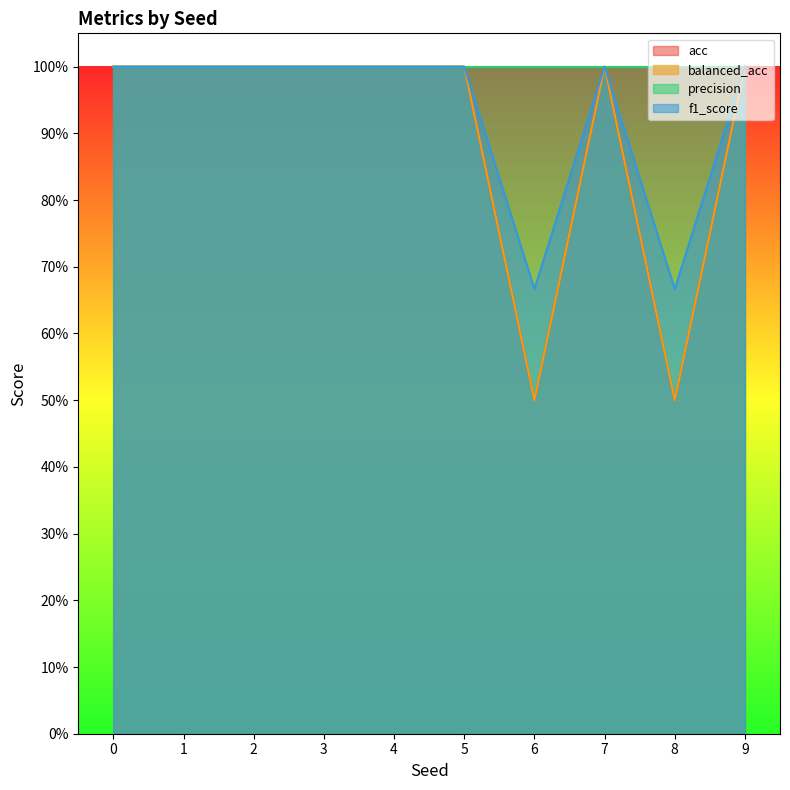

True or false: acc and f1_score cross at least once.

False